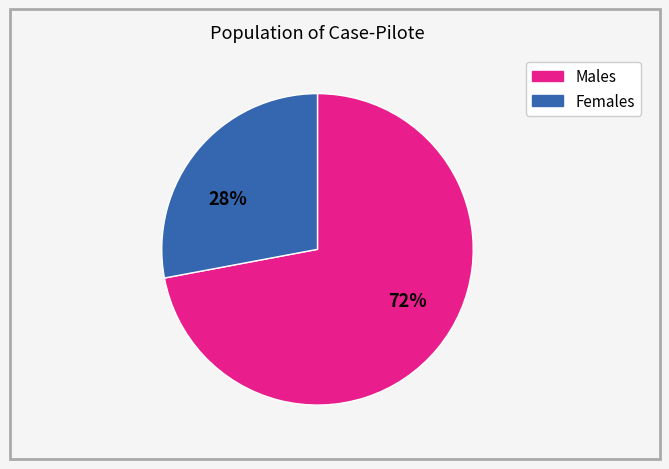

How many slices are in this pie chart?

2